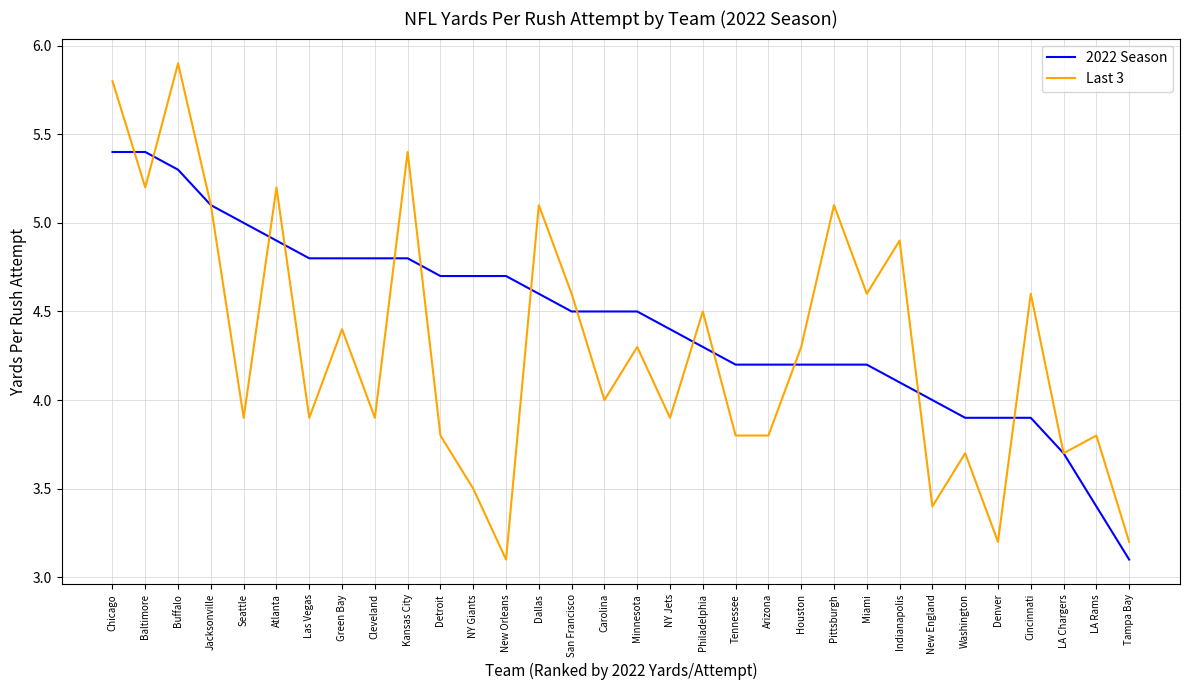

The 2022 Season series shows 4.7 at Detroit. True or false?

True